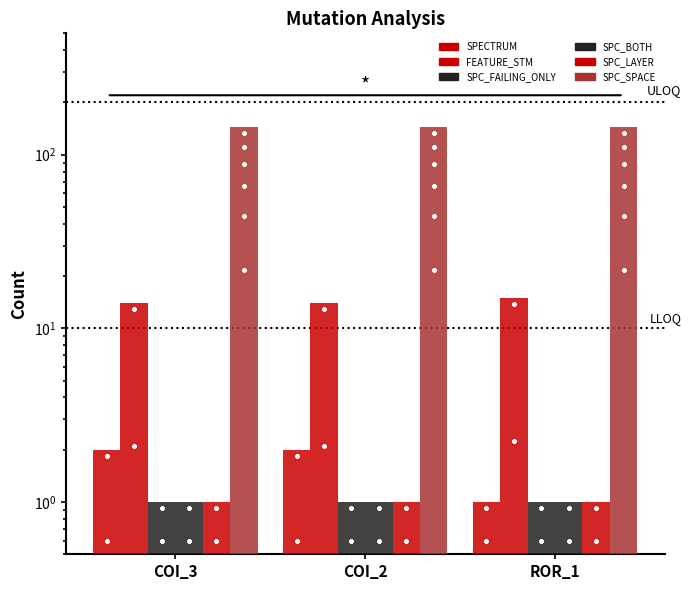

At which category is the sum across all series the highest?

COI_3